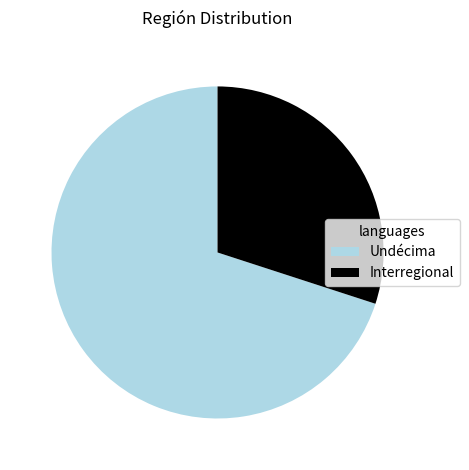

Is it true that Undécima is 70% of the pie?

True